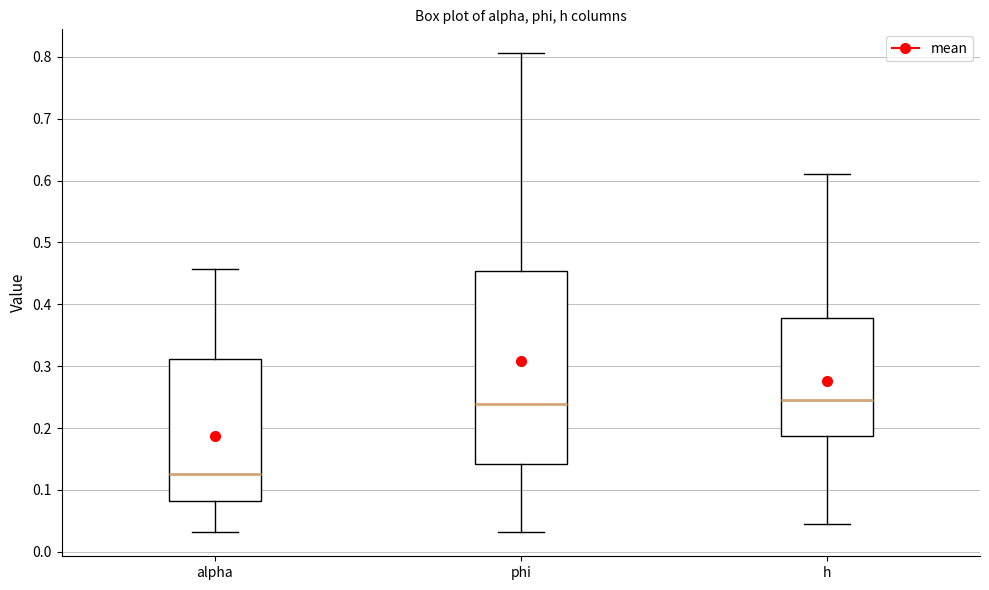

Reading left to right, read every box against the y-axis: the position of its median line, the range the box covers, and the ends of its whiskers. The values are not printed on the chart, so give them approximately, as read against the axis.

alpha: median 0.12, box 0.08 to 0.31, whiskers 0.03 to 0.46
phi: median 0.24, box 0.14 to 0.45, whiskers 0.03 to 0.81
h: median 0.24, box 0.19 to 0.38, whiskers 0.05 to 0.61